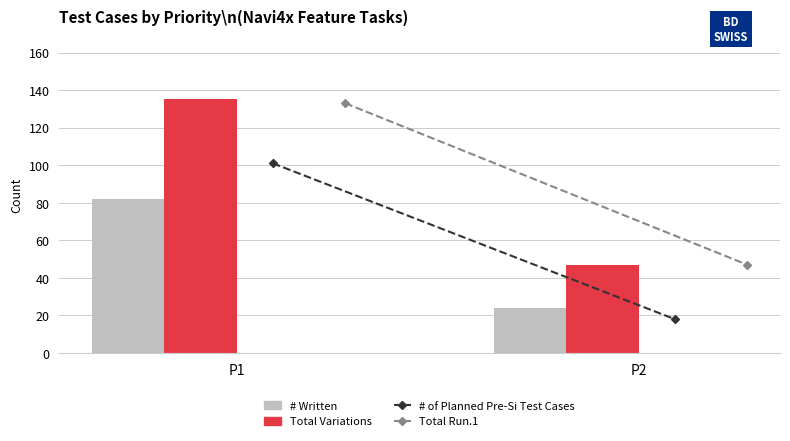

What is the maximum value for # Written?

82